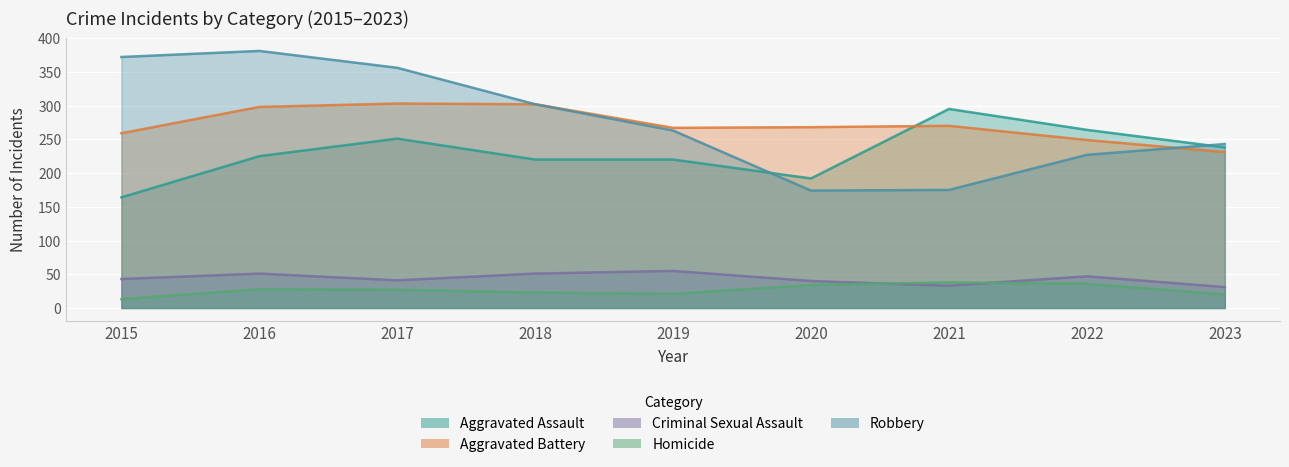

At how many categories does at least one series exceed 64?

9